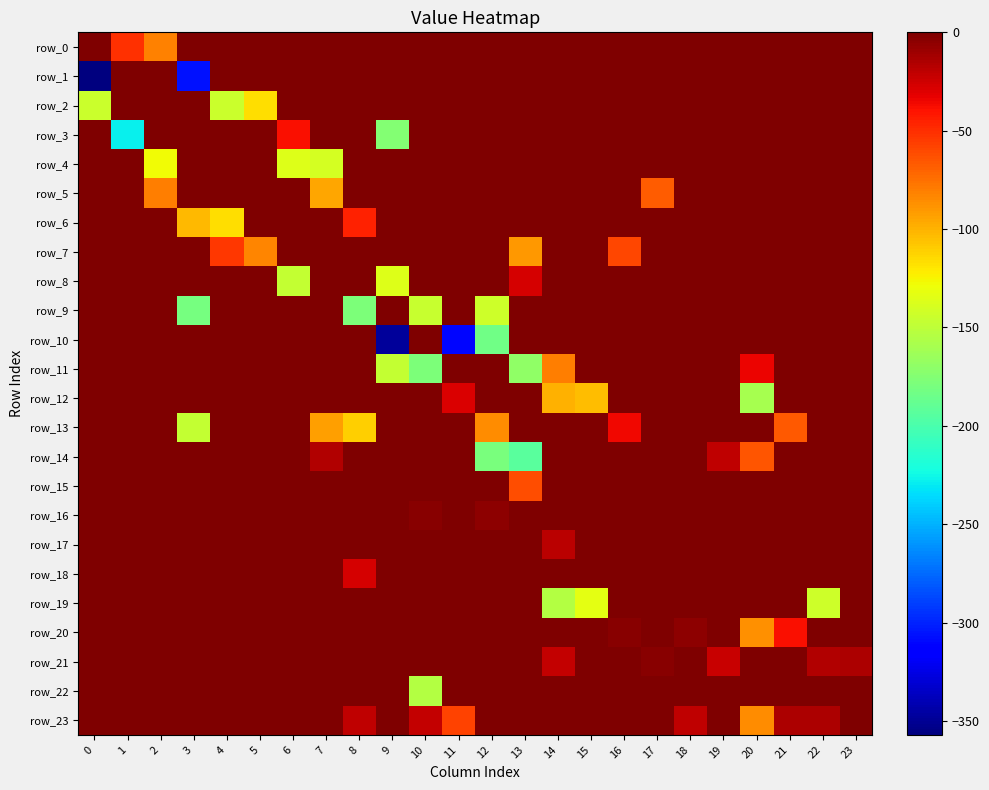

What is the difference between the maximum and second lowest values in the row_13 series?

111.0